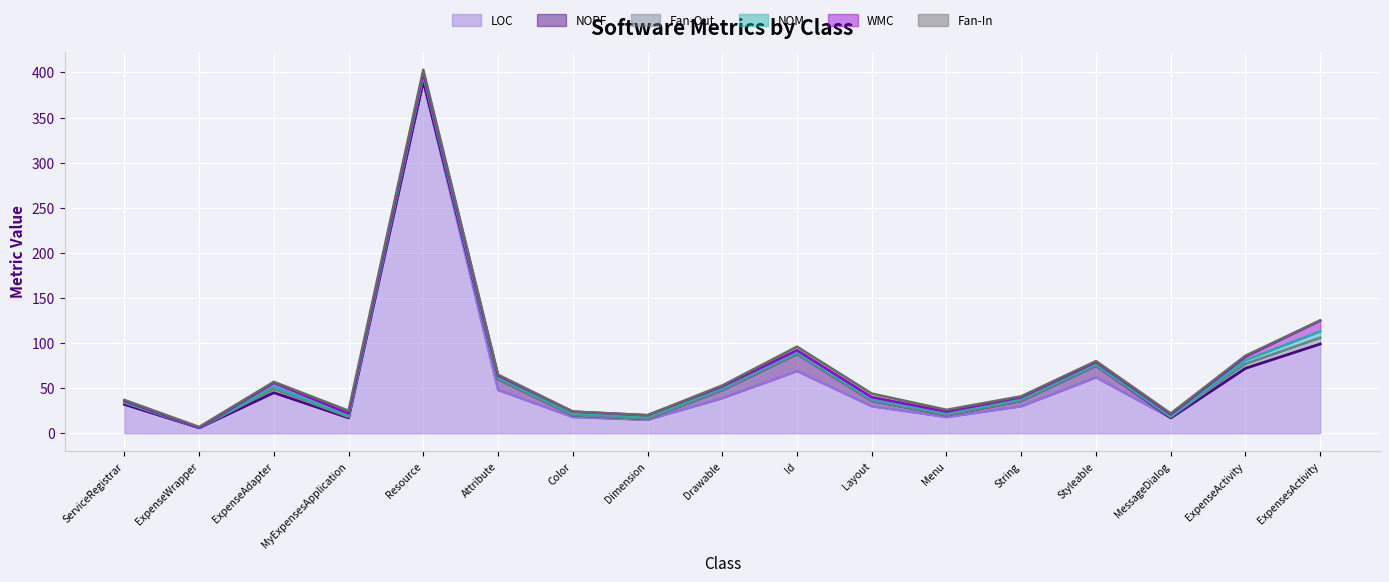

Which category has the highest value in the LOC series?

Resource